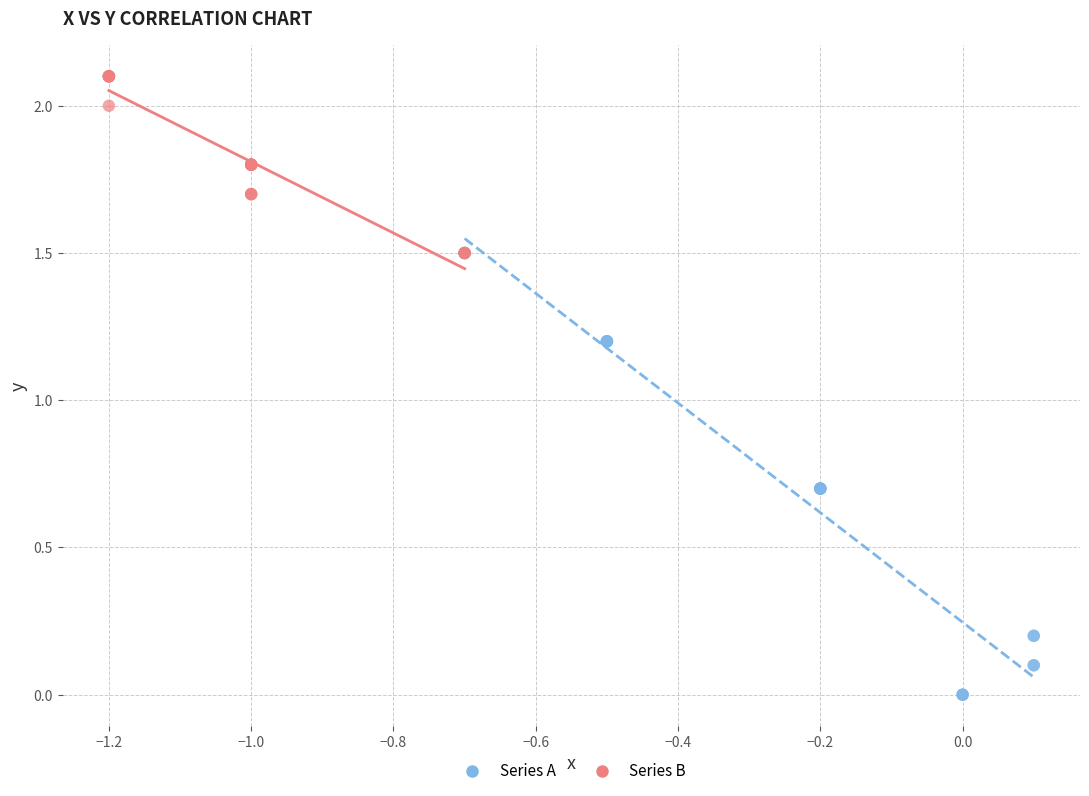

Which series has the widest spread of Y values?

Series A